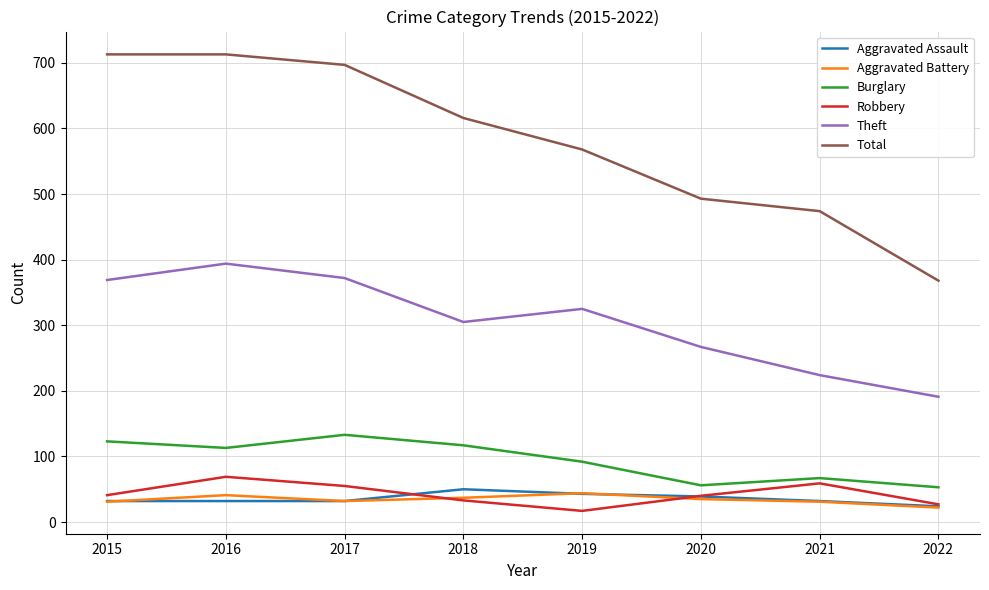

True or false: Total and Aggravated Assault cross at least once.

False